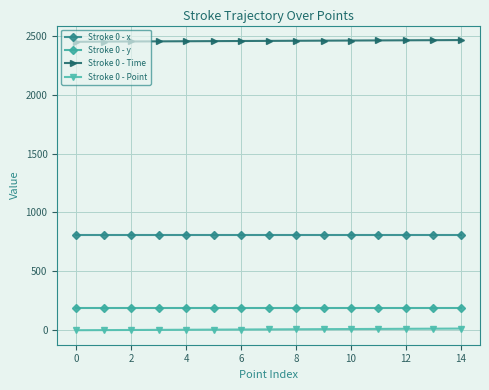

At how many categories does at least one series exceed 1730?

15